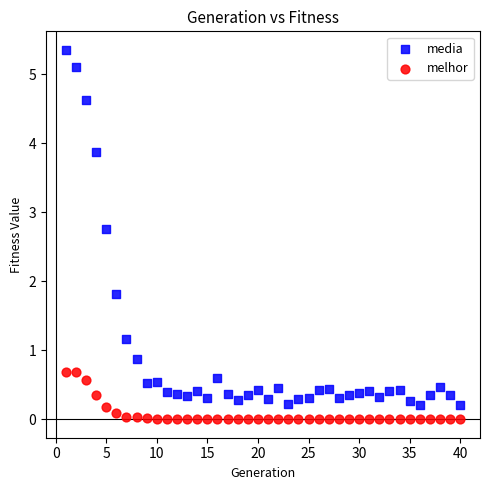

Across all data points, what is the range of Y values (max minus min)?

5.4